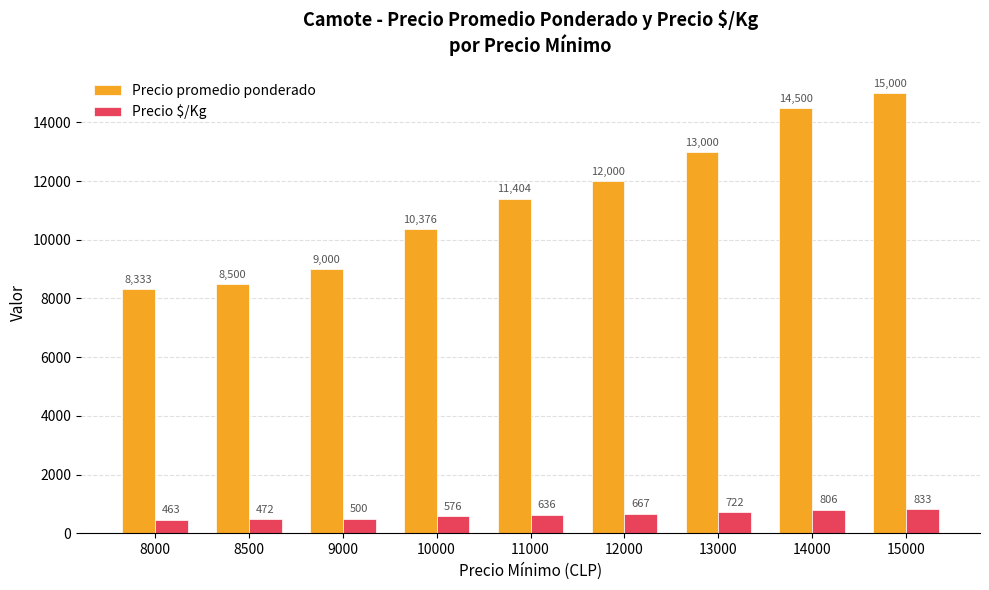

What is the sum of all Precio promedio ponderado values?

102113